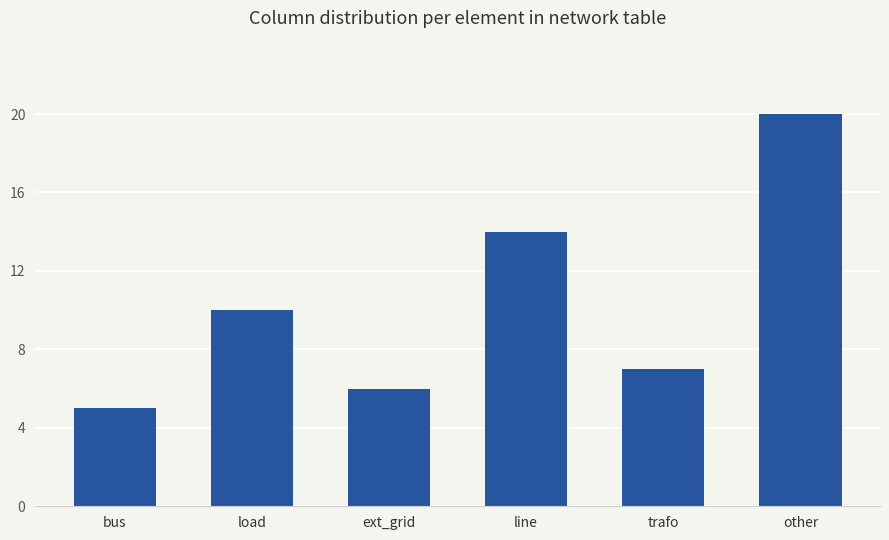

What is the difference between the maximum and minimum values?

15